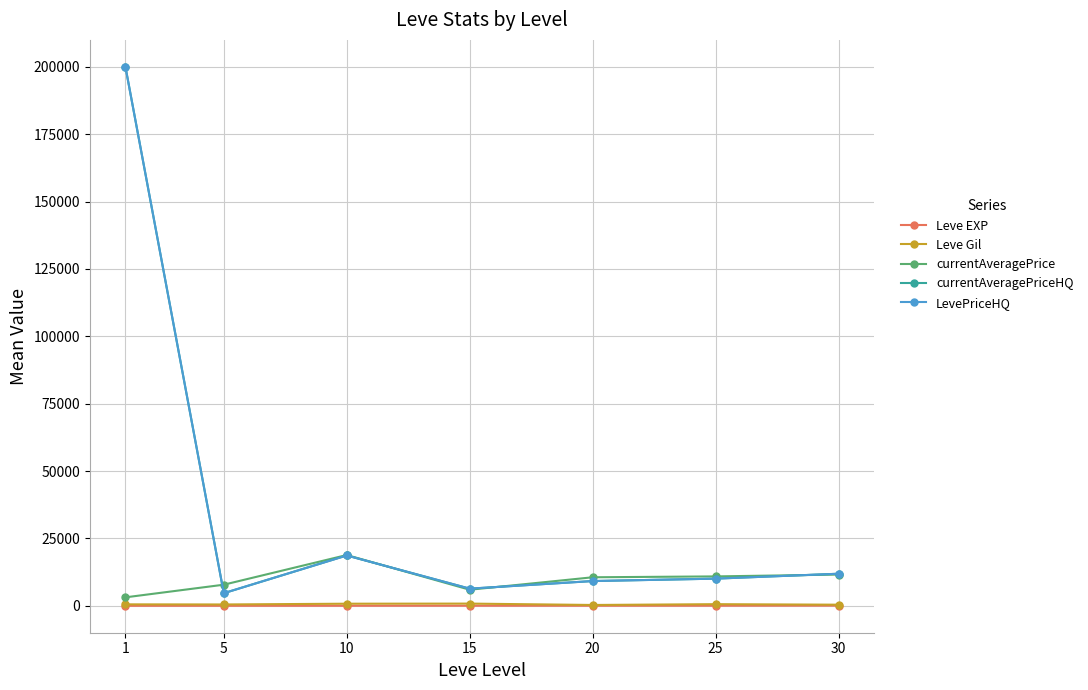

Is the value of Leve Gil at 5 greater than the value of LevePriceHQ at 25?

No